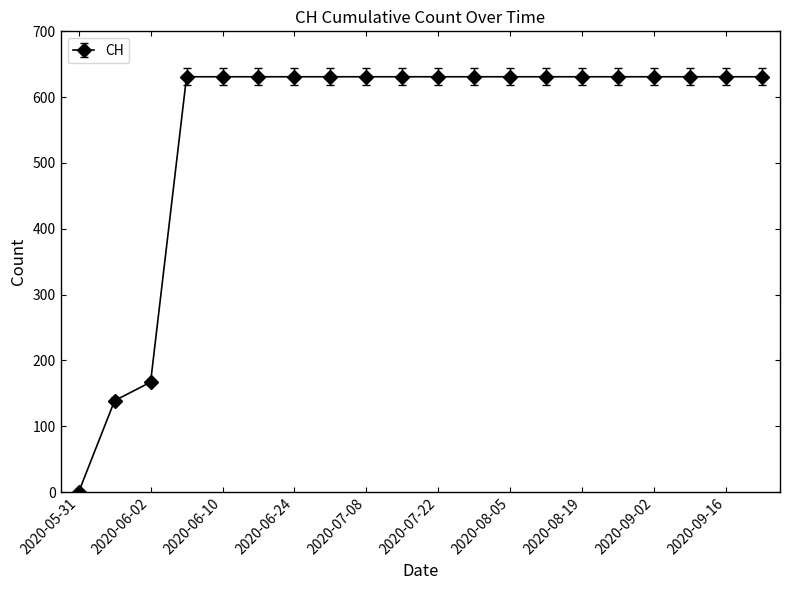

What is the difference between the maximum and minimum values?

631